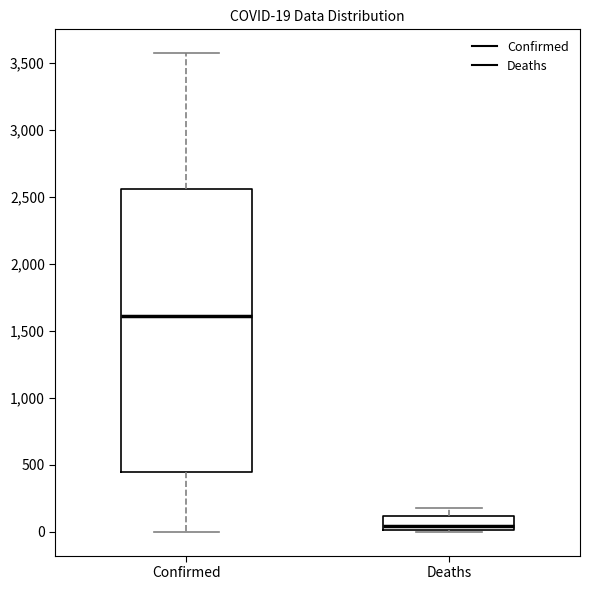

Which box's median line is the highest?

Confirmed